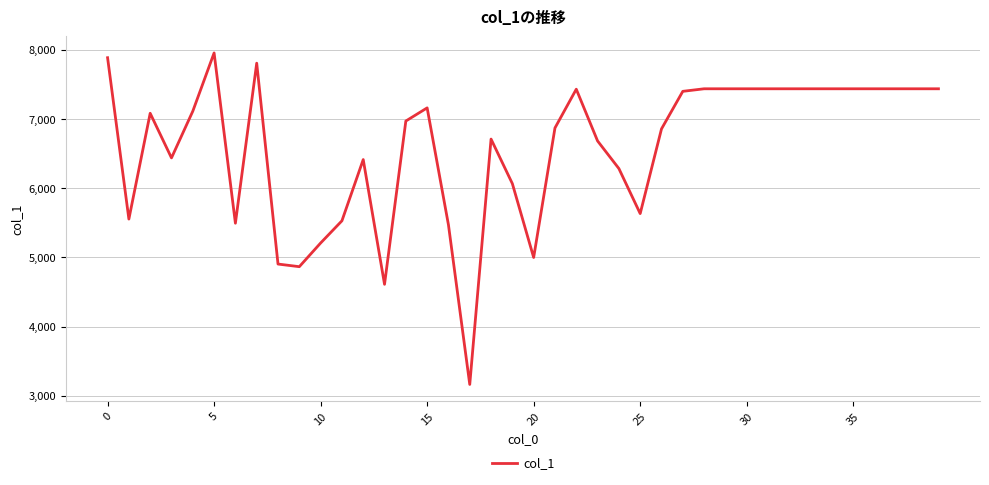

What is the maximum value shown in the chart?

7956